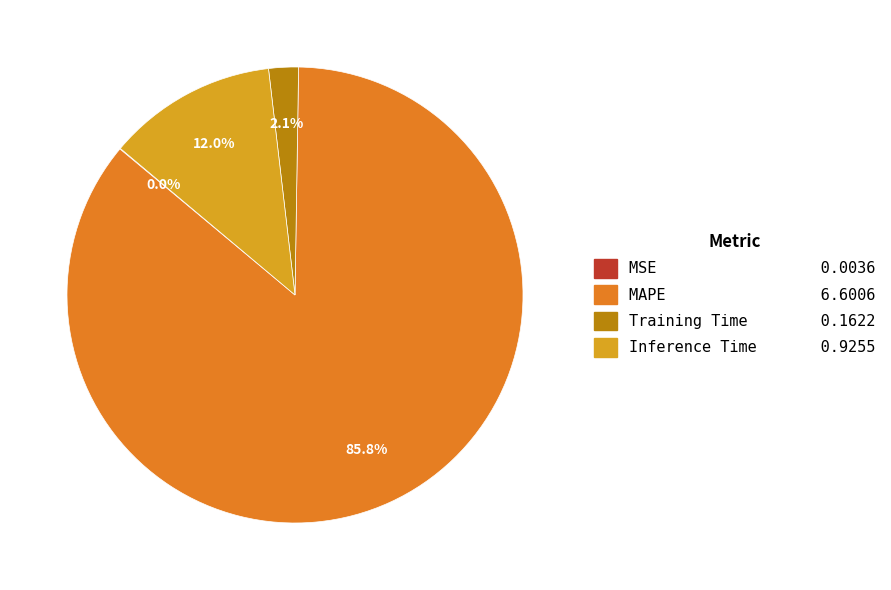

Is Inference Time 0.9255 the majority of the pie?

No